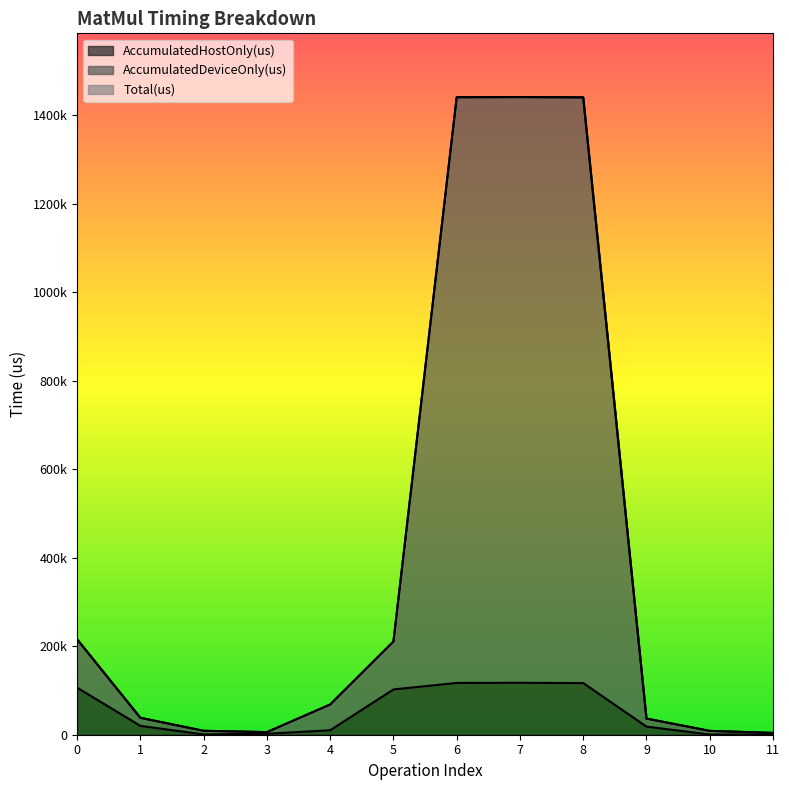

What is the value of the Total(us) point at the 7th from the left?

1440847.0